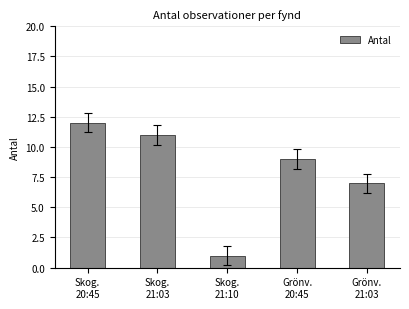

What is the greatest value displayed?

12